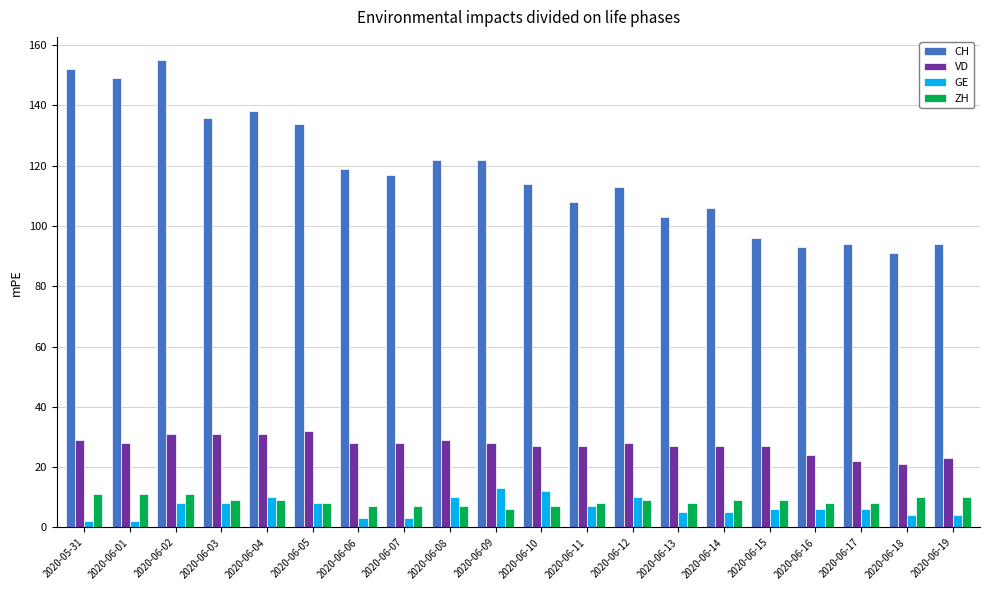

Does the chart contain any negative values?

No